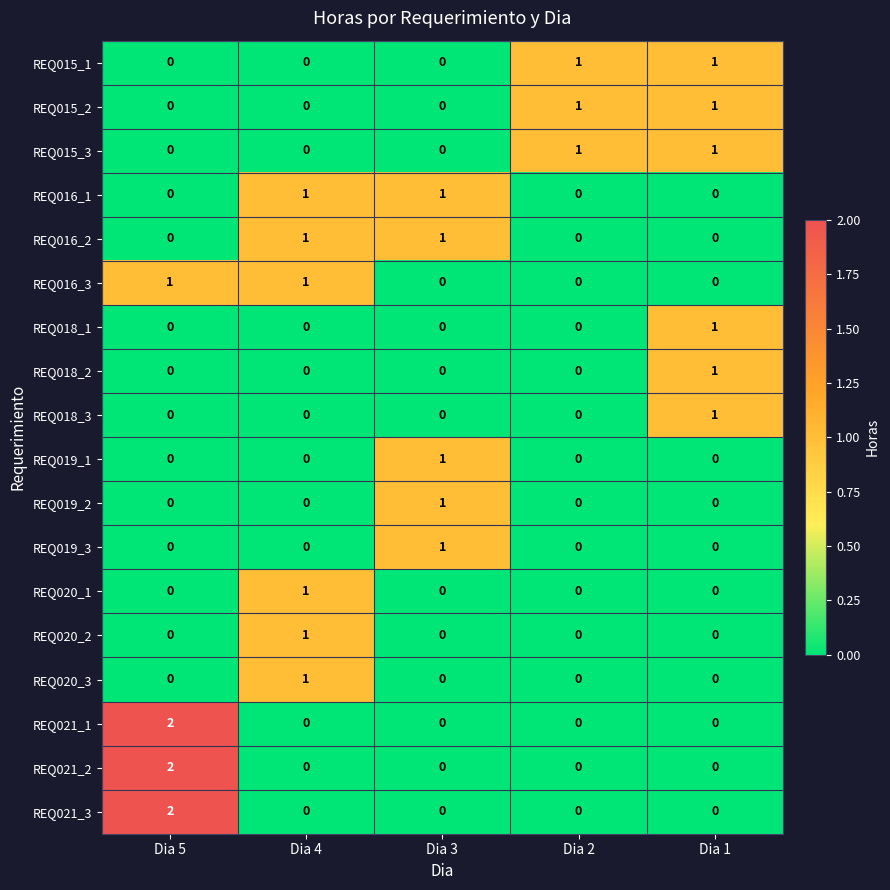

At how many categories does at least one series exceed 0?

5